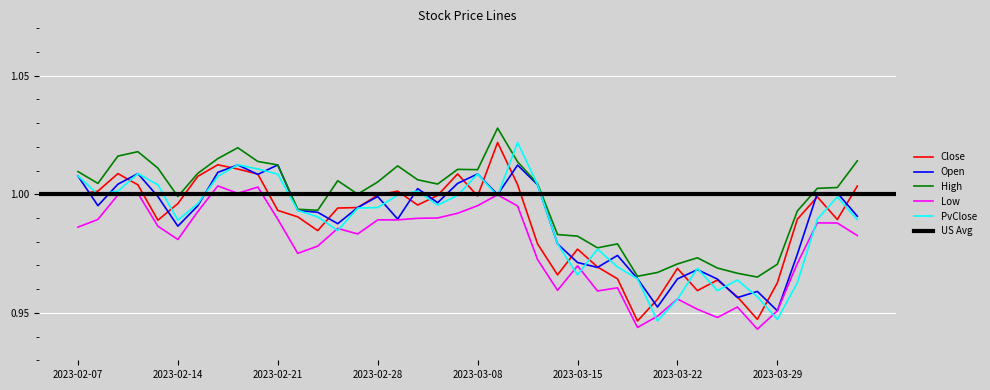

Rank the series by their maximum value, from highest to lowest.

High, Close, PvClose, Open, Low